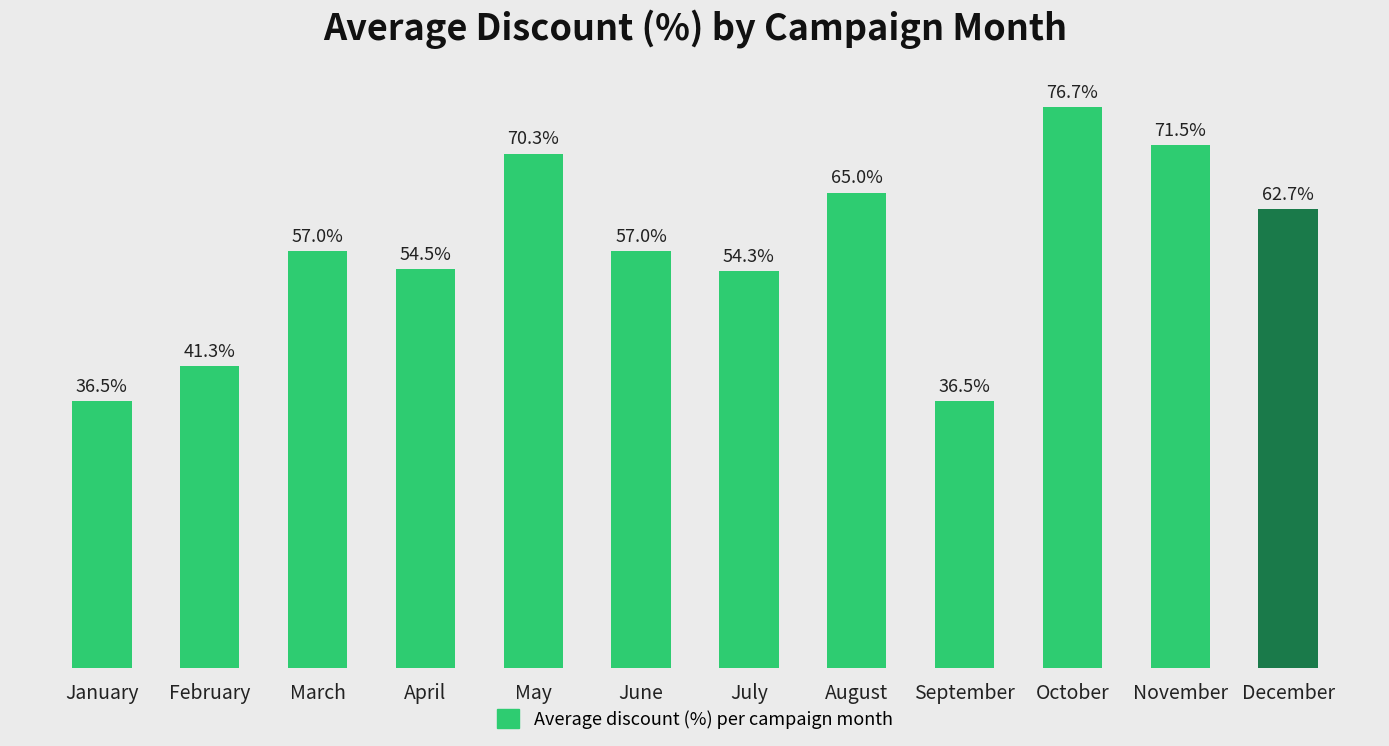

Which label corresponds to the largest value in the chart?

October